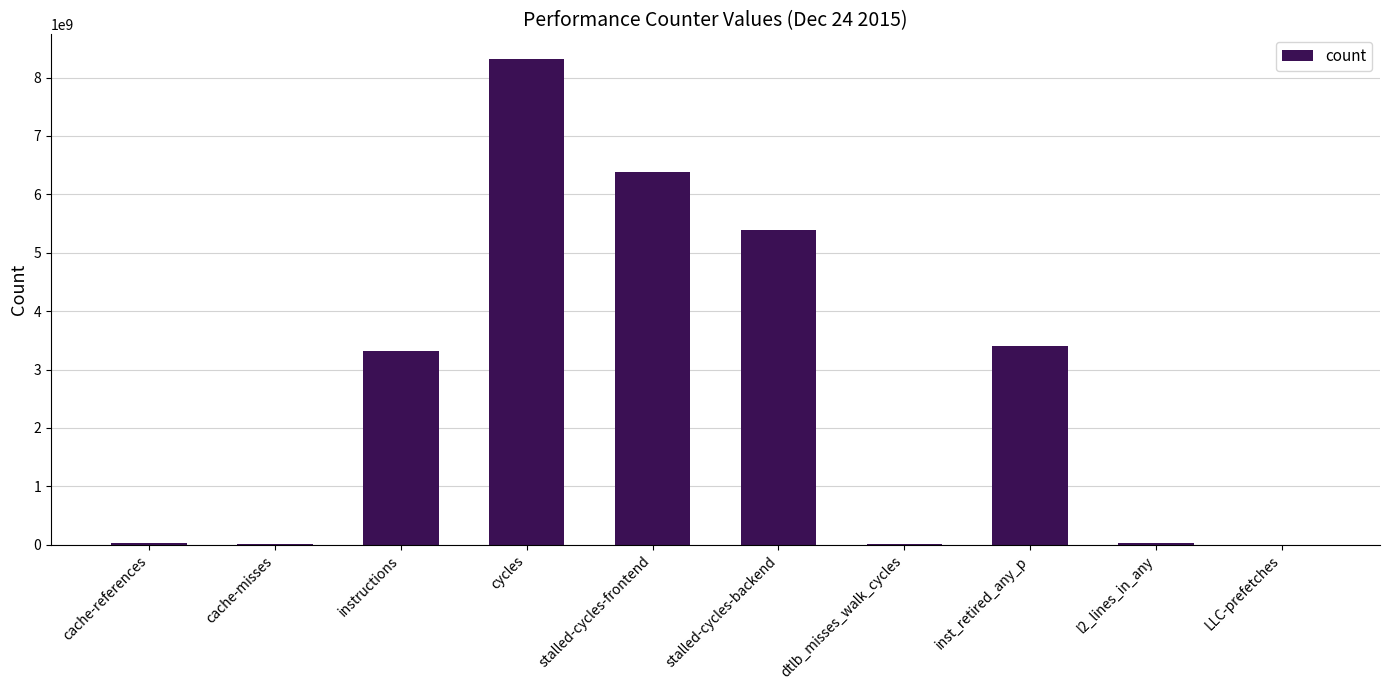

What is the greatest value displayed?

8324634148